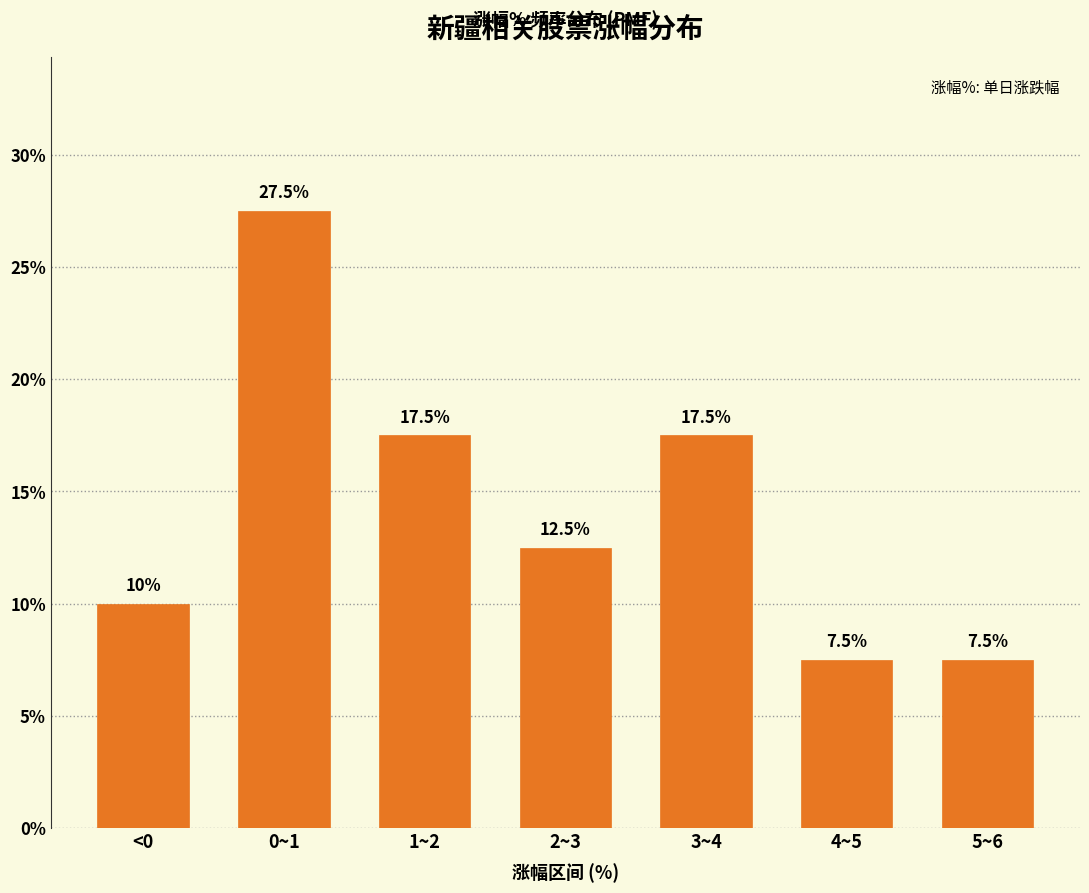

Reading left to right, what are all the values shown in this chart?

<0=10.0	0~1=27.5	1~2=17.5	2~3=12.5	3~4=17.5	4~5=7.5	5~6=7.5